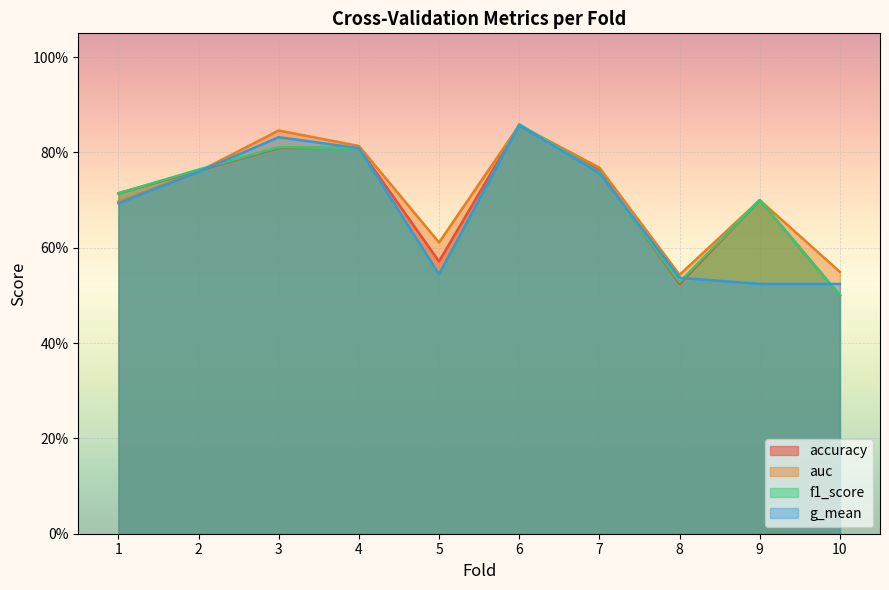

The value of auc at 7 is 0.8. True or false?

True